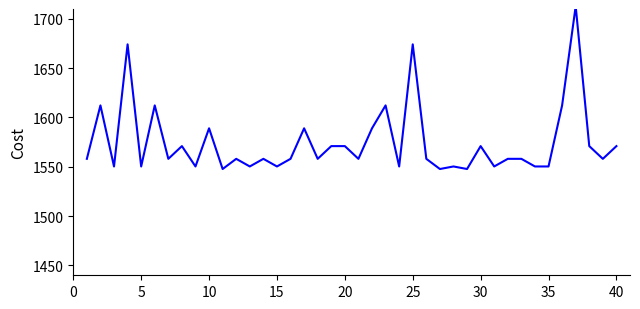

True or false: the data has more than 2 interior local peaks.

True